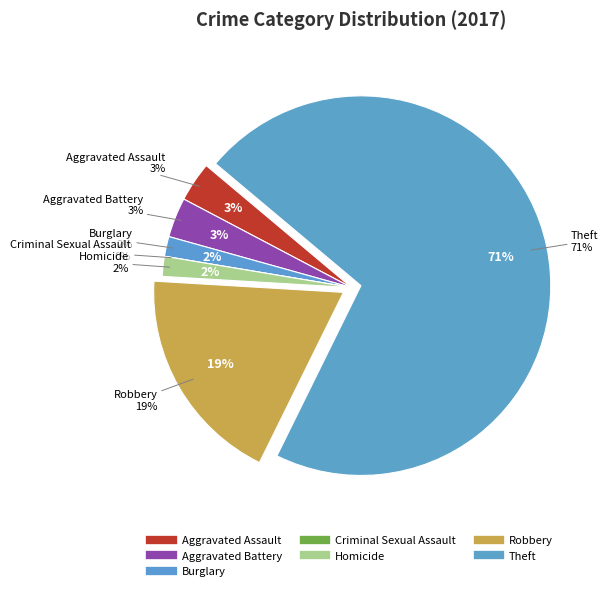

What percentage do Criminal Sexual Assault and Aggravated Battery together represent?

3.4%